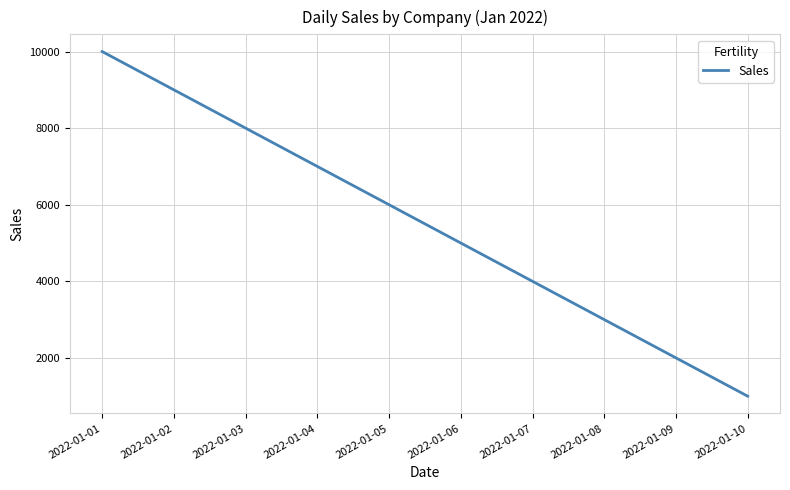

Which has a higher value, 2022-01-08 or 2022-01-02?

2022-01-02